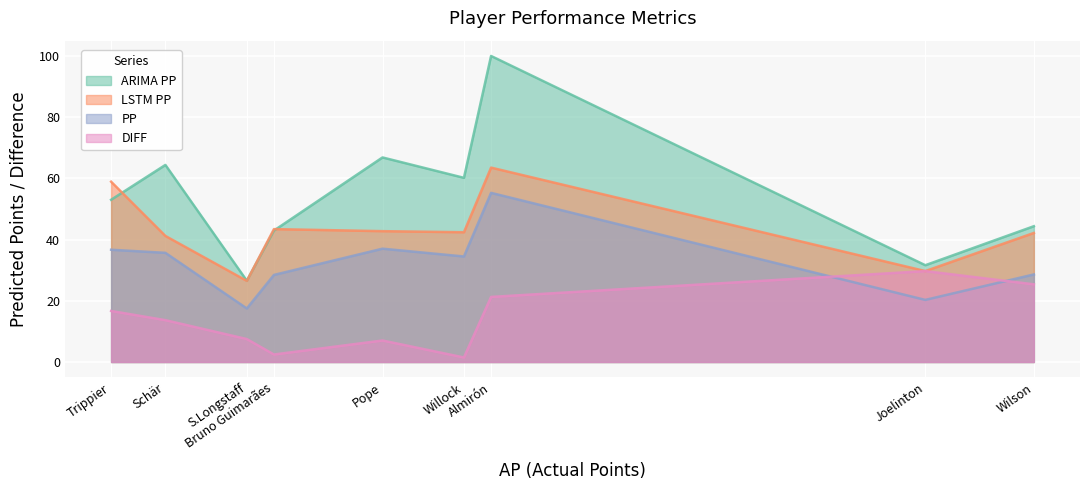

What is the highest value of the DIFF series?

29.7